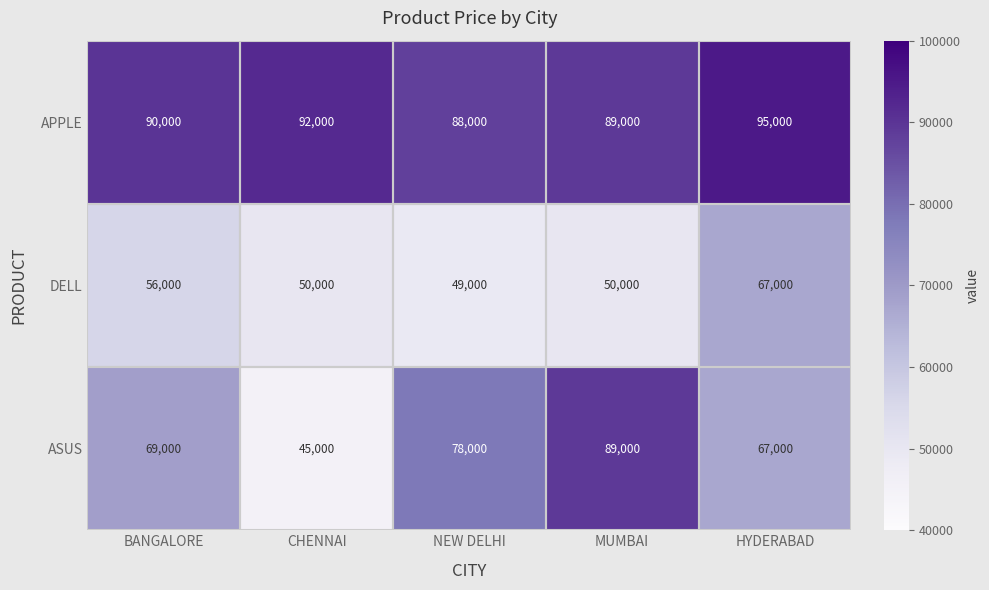

At how many categories does at least one series exceed 52356?

5